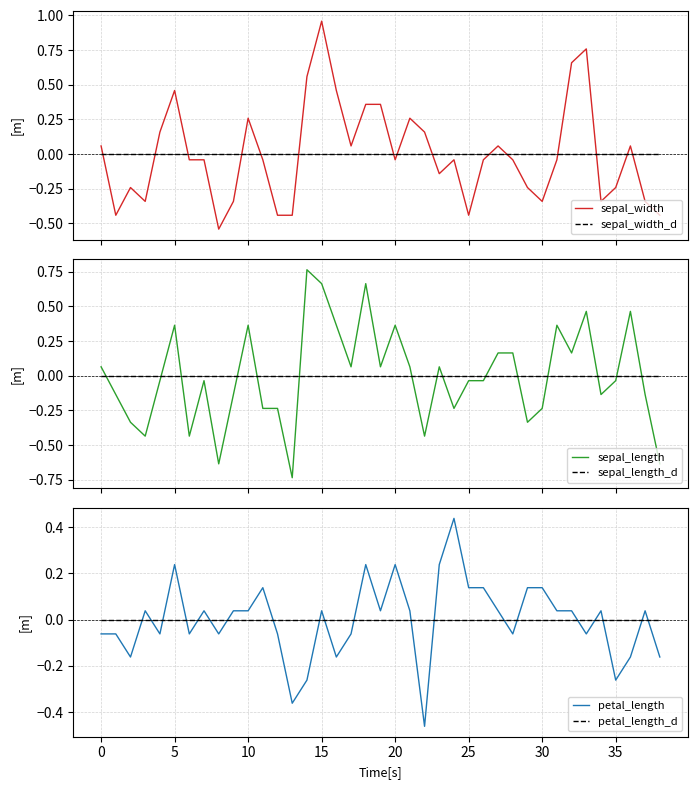

After their last crossing, which series has the higher values: sepal_length or sepal_width?

sepal_width